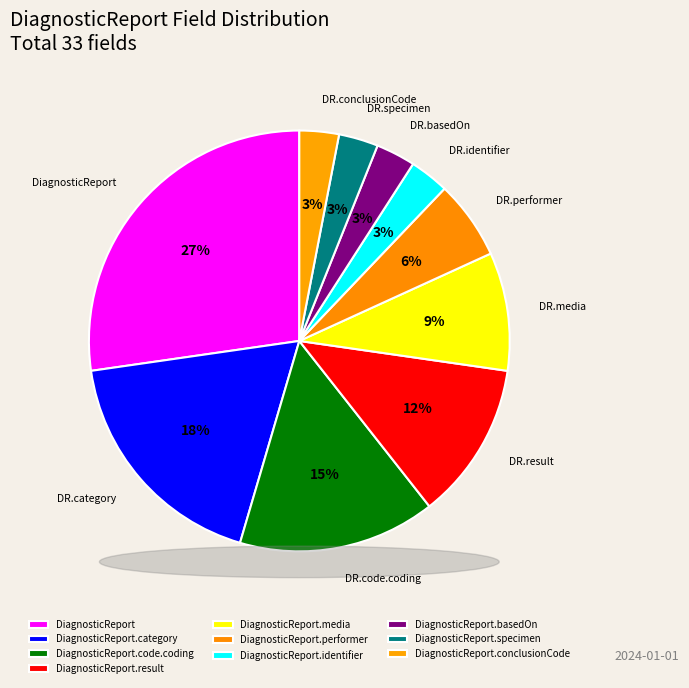

What is the smallest slice in the pie chart?

DiagnosticReport.identifier